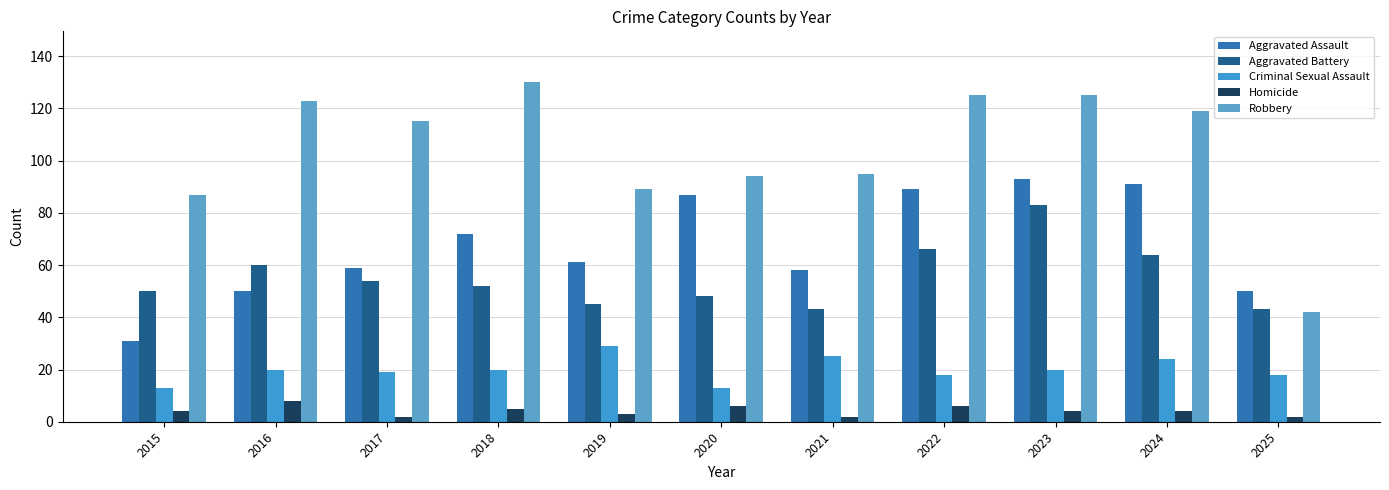

What is the average value of the Aggravated Battery series?

55